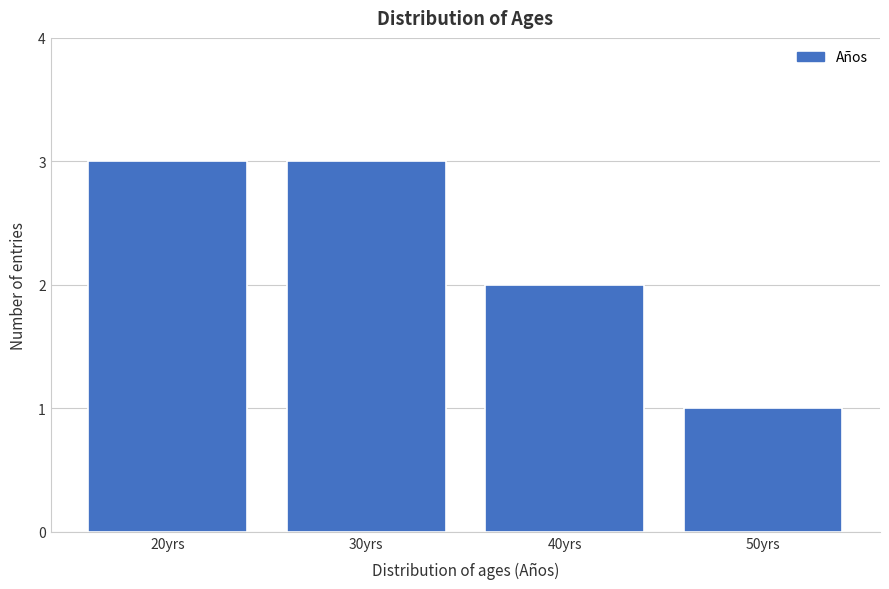

Reading left to right, extract all data points from this chart.

3	3	2	1